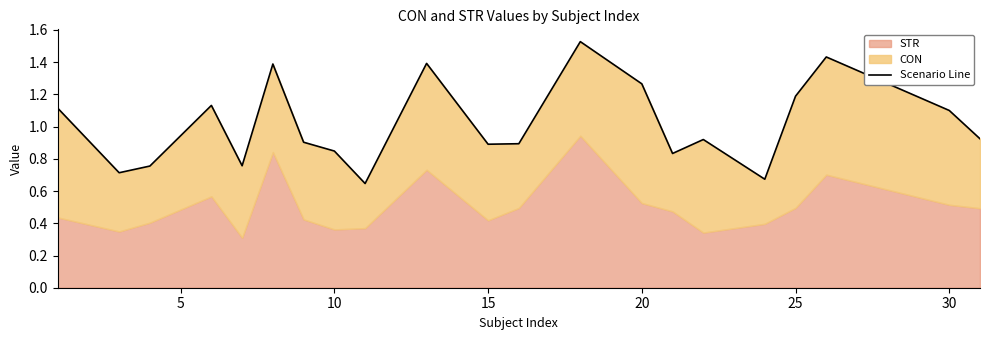

Reading left to right, what are all the values shown in this chart?

1.1	0.7	0.8	1.1	0.8	1.4	0.9	0.8	0.6	1.4	0.9	0.9	1.5	1.3	0.8	0.9	0.7	1.2	1.4	1.1	0.9